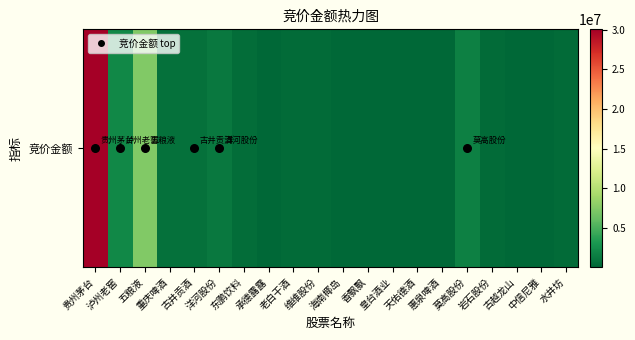

Reading left to right, what are all the values shown in this chart?

30081280	2001070	7372030	619252	646635	1172439	444664	63840	341754	278716	2286	118064	45506	68600	69384	1610760	240560	61560	5208	313560